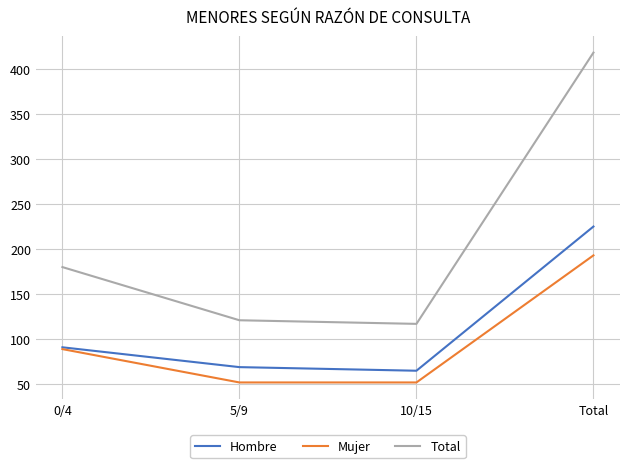

Which category has the highest value in the Total series?

Total